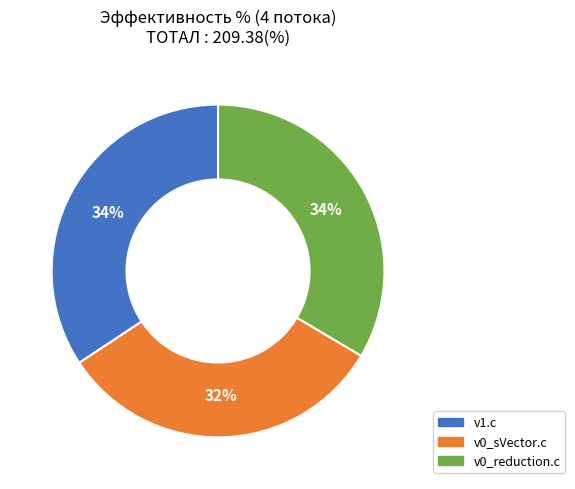

The v1.c slice represents 34% of the pie. True or false?

True